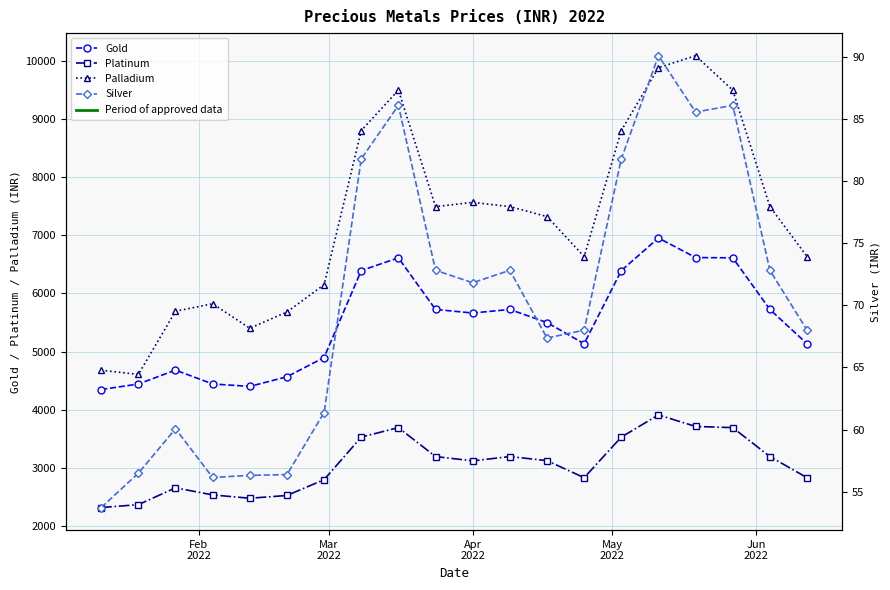

Rank the series by their average value, from lowest to highest.

Silver, Platinum, Gold, Palladium